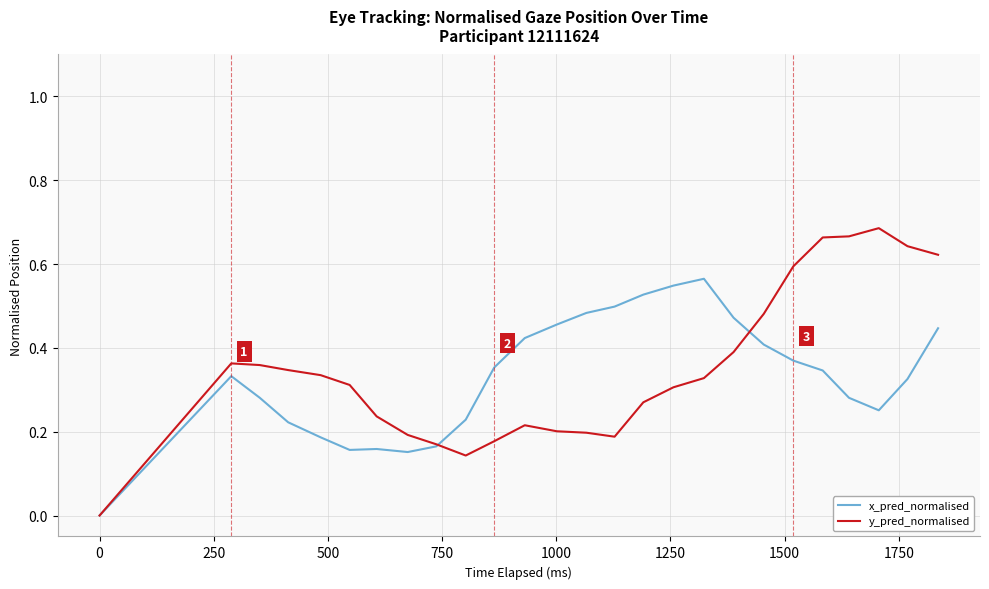

Is this an area chart (filled region under the line)?

No